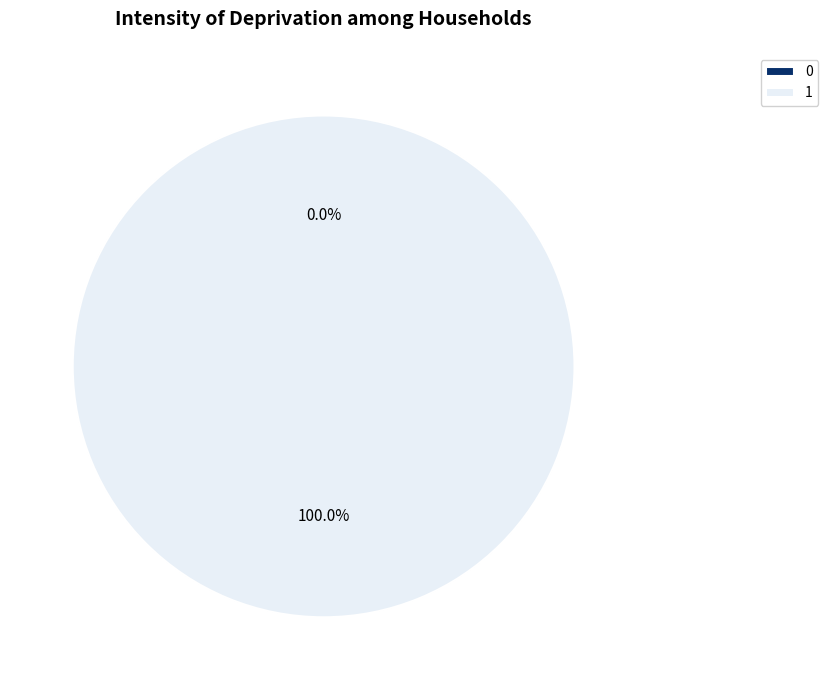

How many segments does this pie chart have?

2